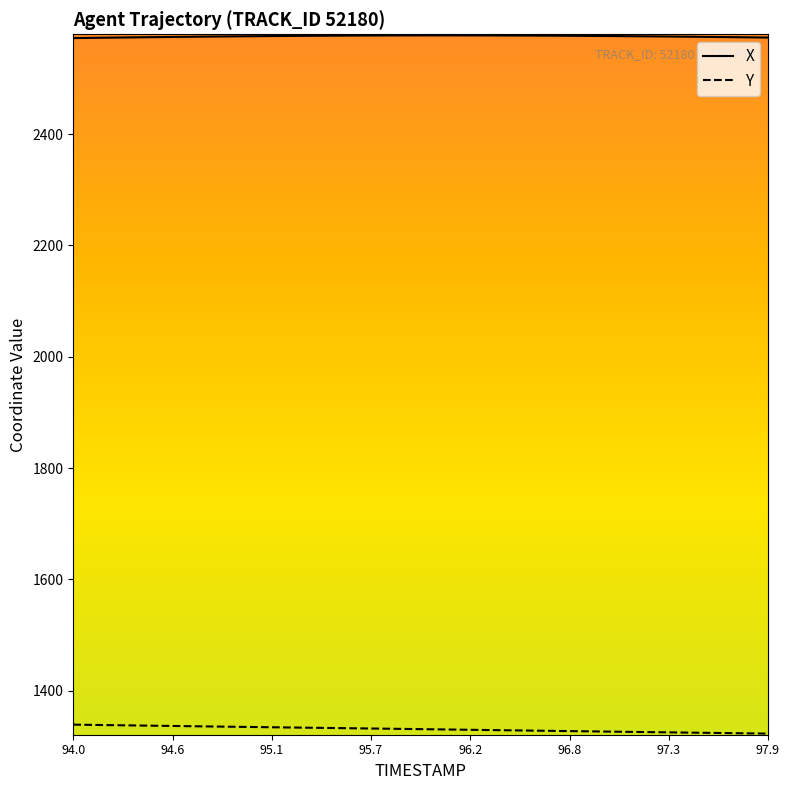

How many lines are shown in the chart?

2